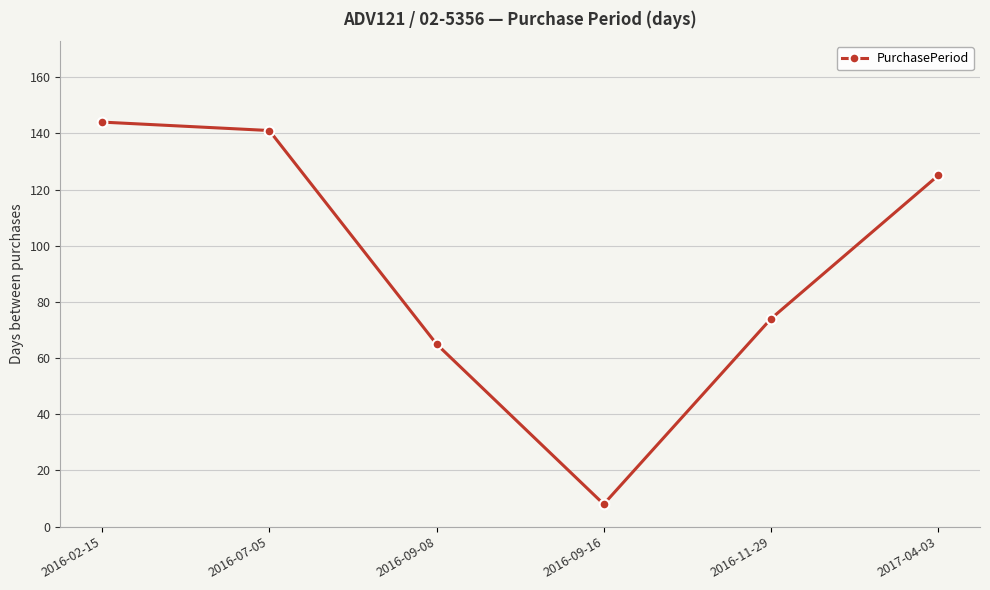

How many interior local valleys (lower than both neighbors) does the data have?

1